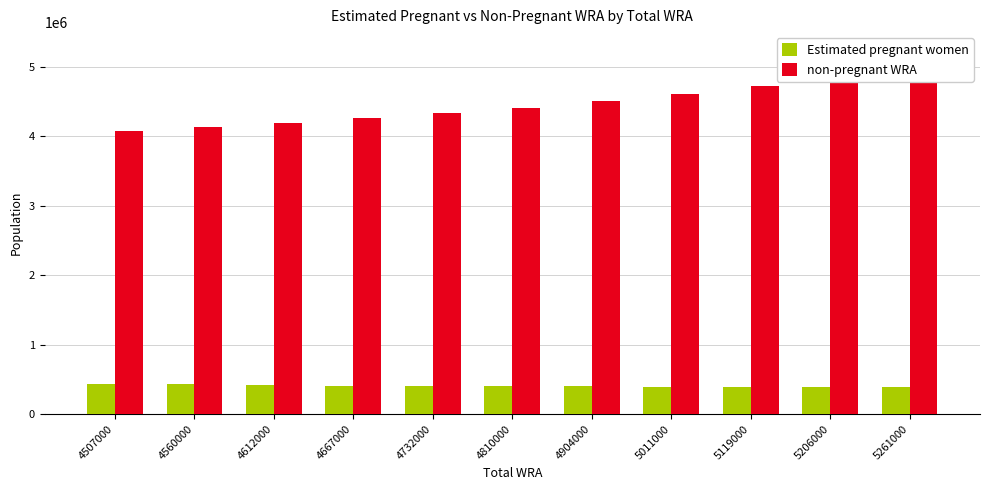

Where does the Estimated pregnant women series first go above 398795?

4507000